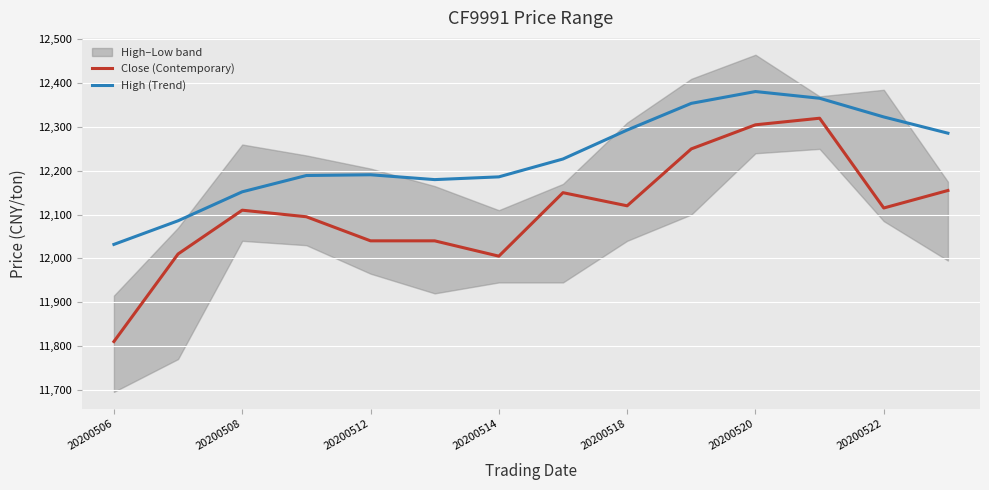

What are all the series names shown in the legend?

Close (Contemporary), High (Trend)